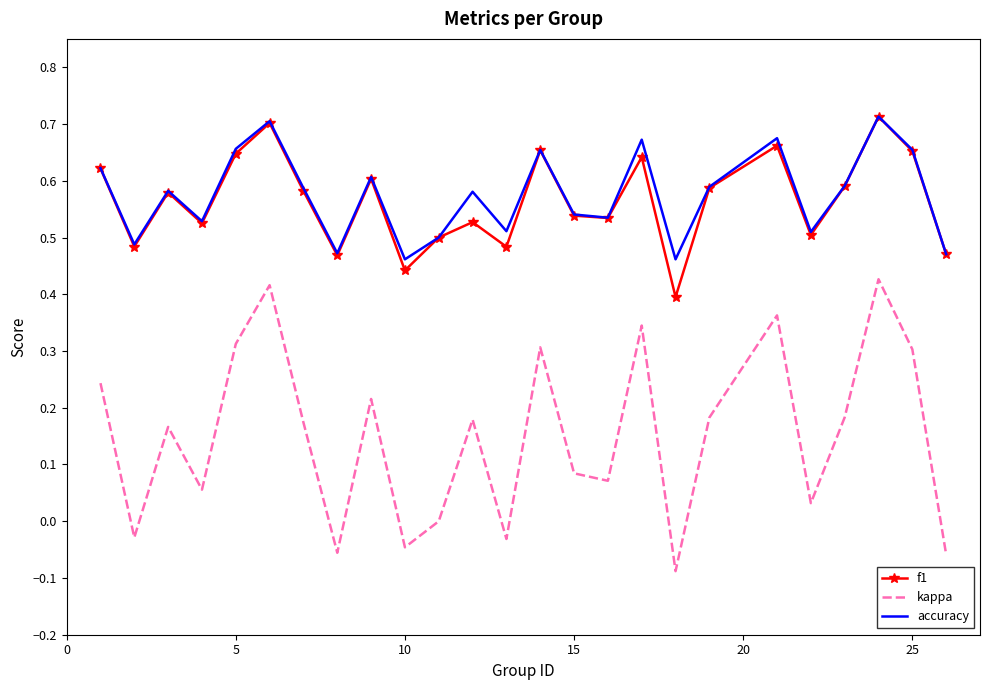

Which series has the largest range (max minus min)?

kappa